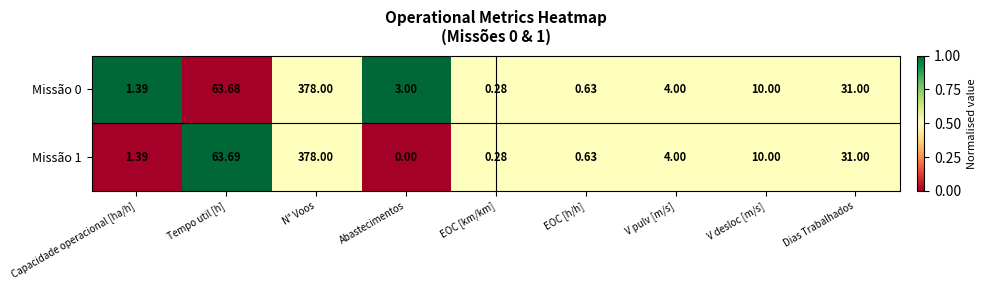

At which label is Missão 1 closest to 189?

Tempo util [h]